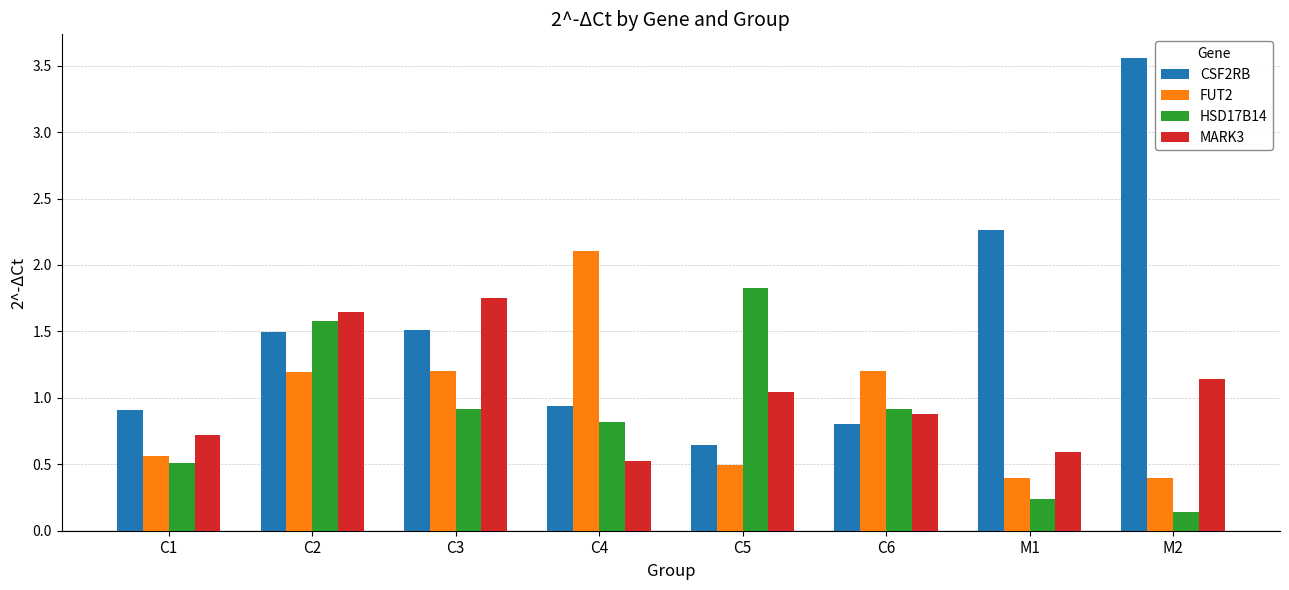

How many data points in FUT2 are above 1?

4